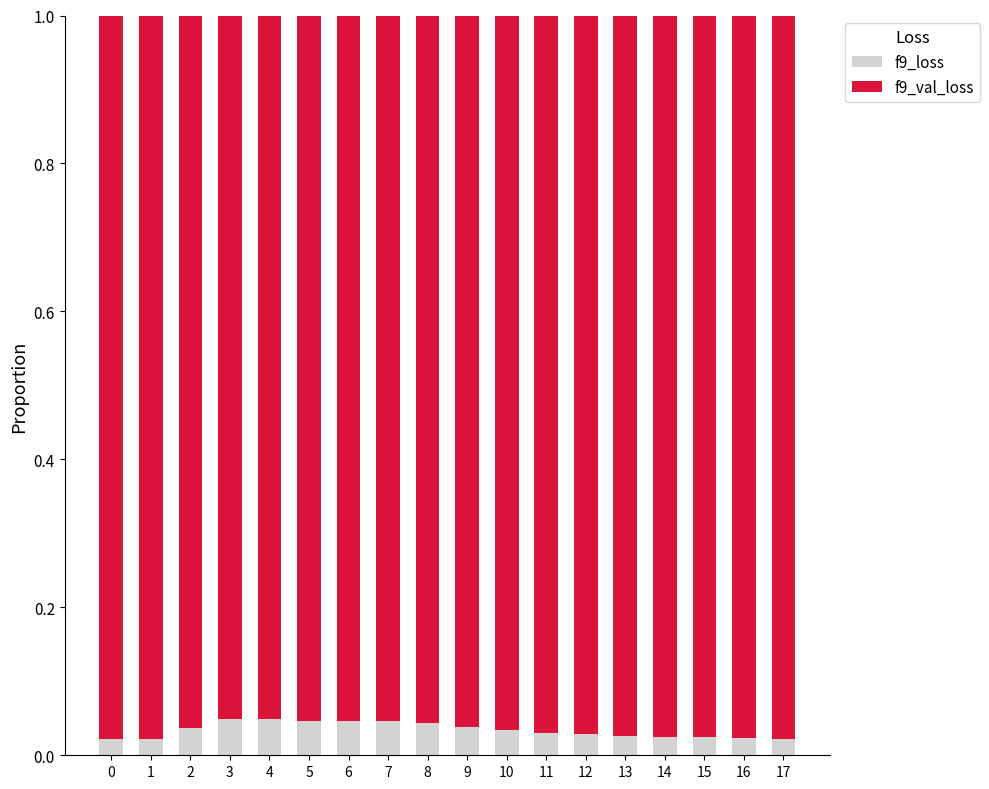

What is the total value across all series at 9?

1.0